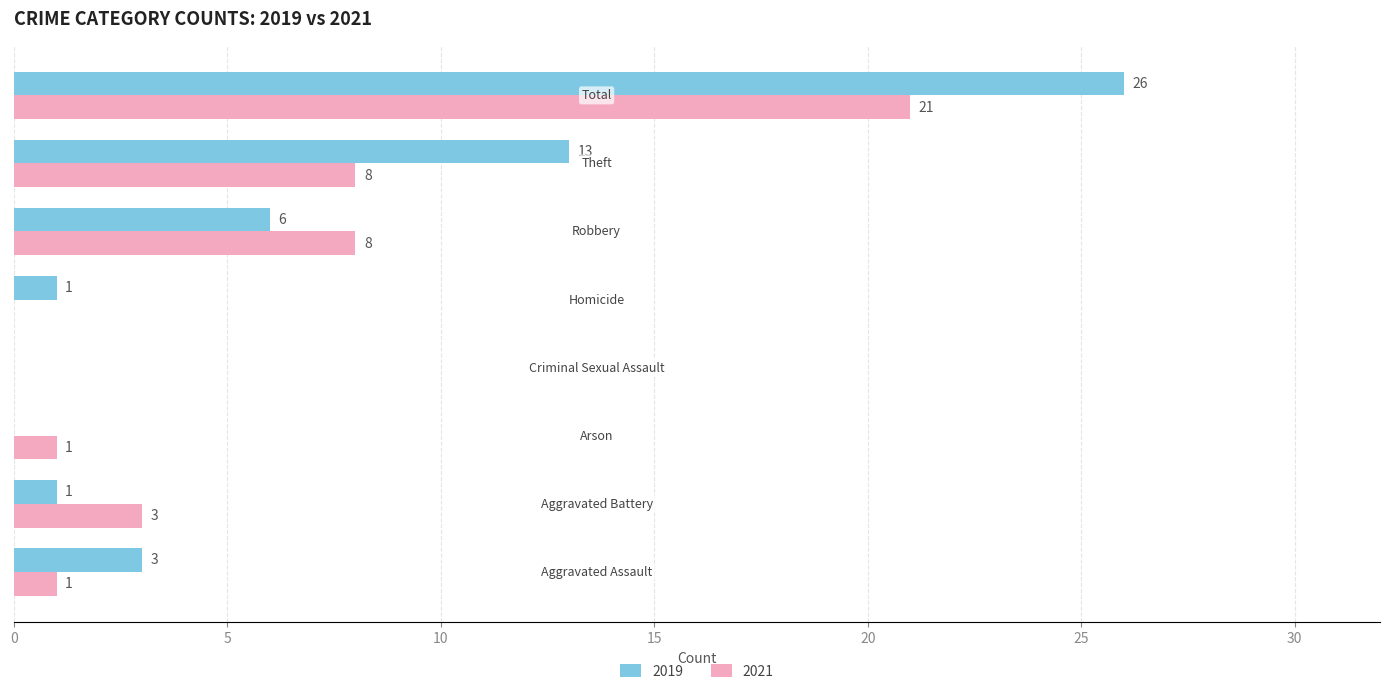

Which series has the largest total across all categories?

2019